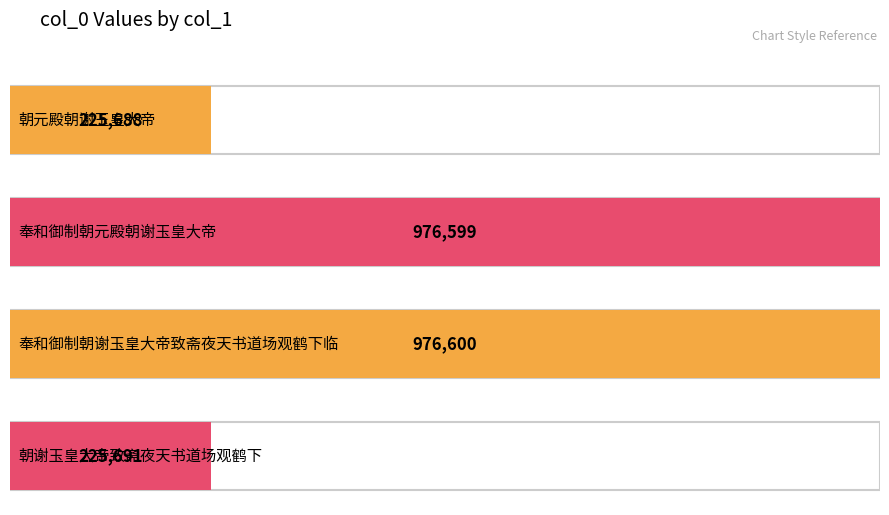

What is the difference between the maximum and minimum values?

750912